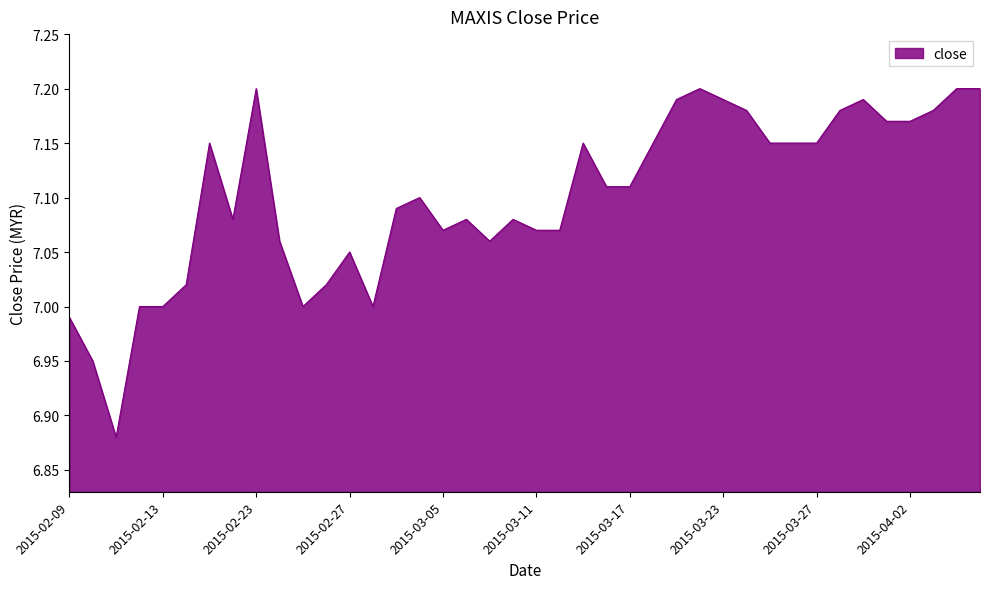

What is the difference between the maximum and minimum values?

0.3